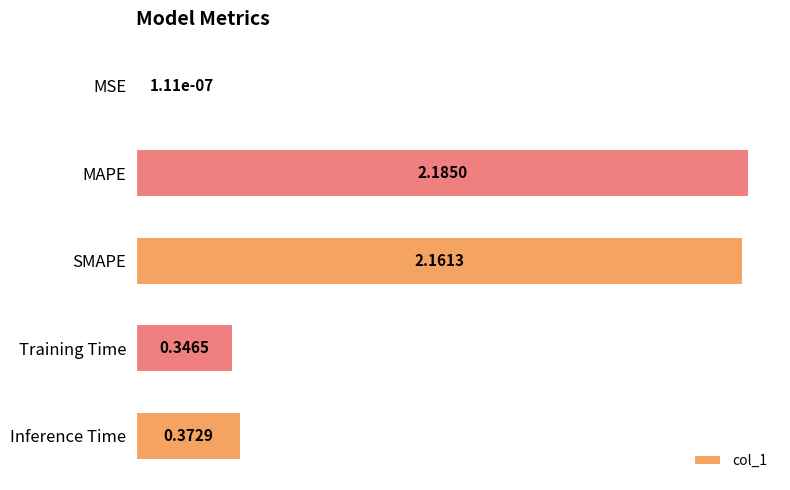

Are the bars grouped side by side (vs. stacked)?

No